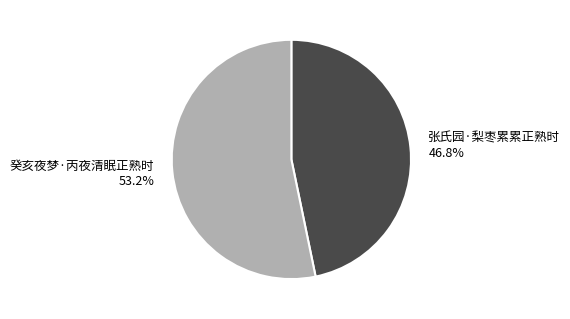

How many segments does this pie chart have?

2